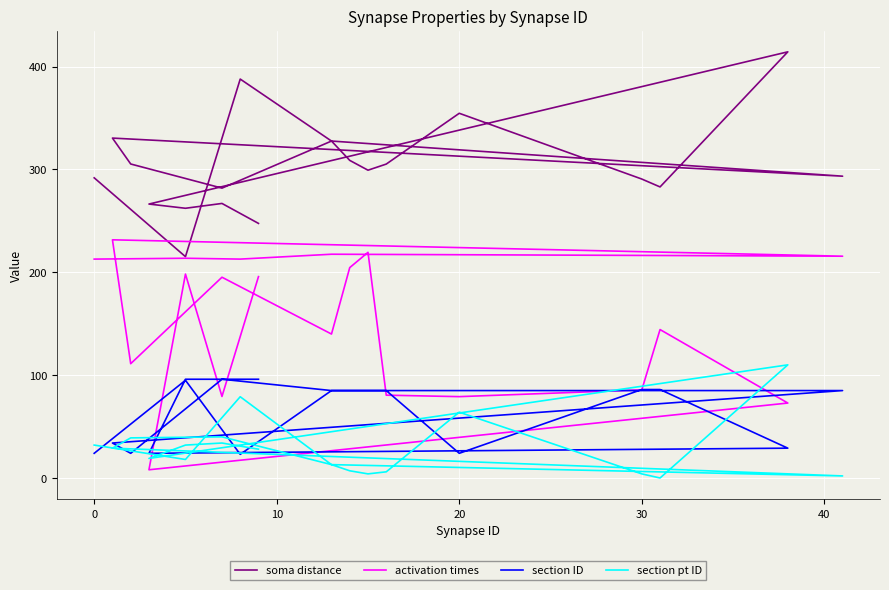

What is the greatest value displayed?

414.3